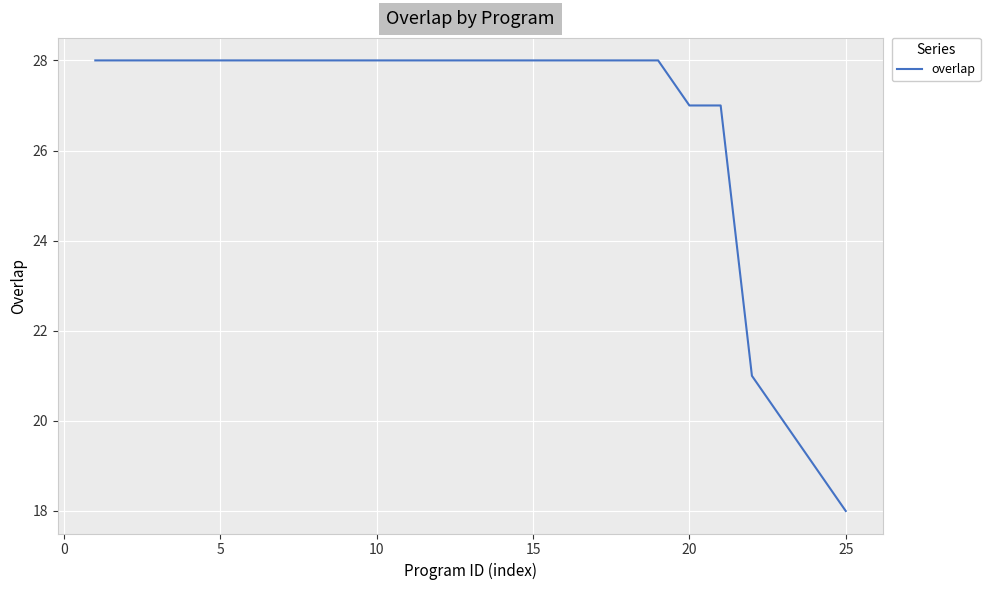

What is the difference between the maximum and minimum values?

10